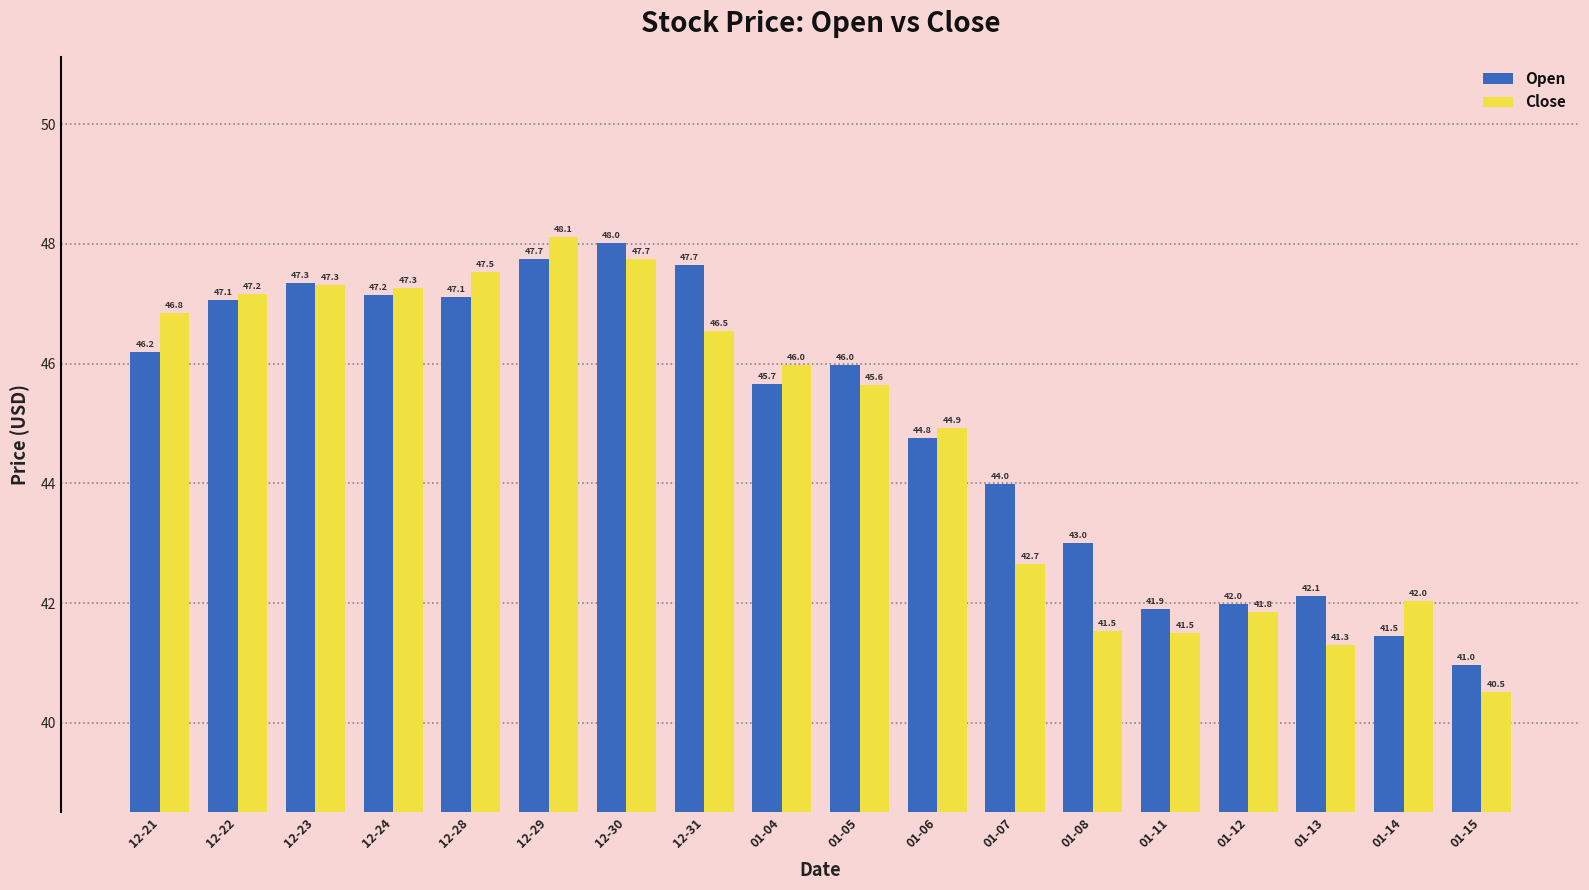

How many values in the Open series are below 45?

8